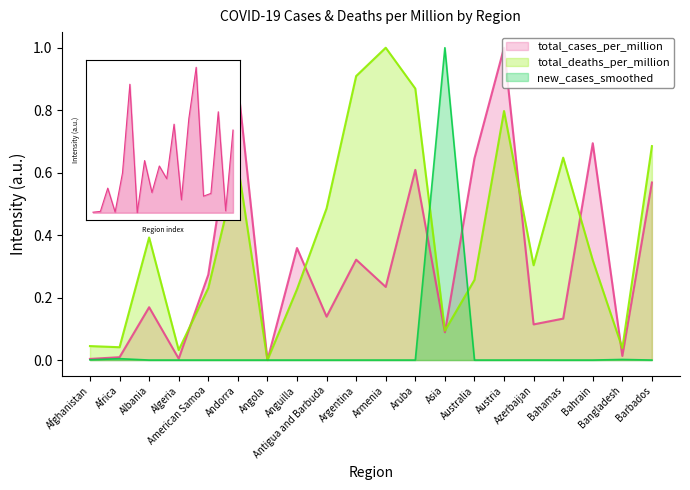

At Bahamas, list the series in order from largest to smallest.

total_deaths_per_million, total_cases_per_million, new_cases_smoothed